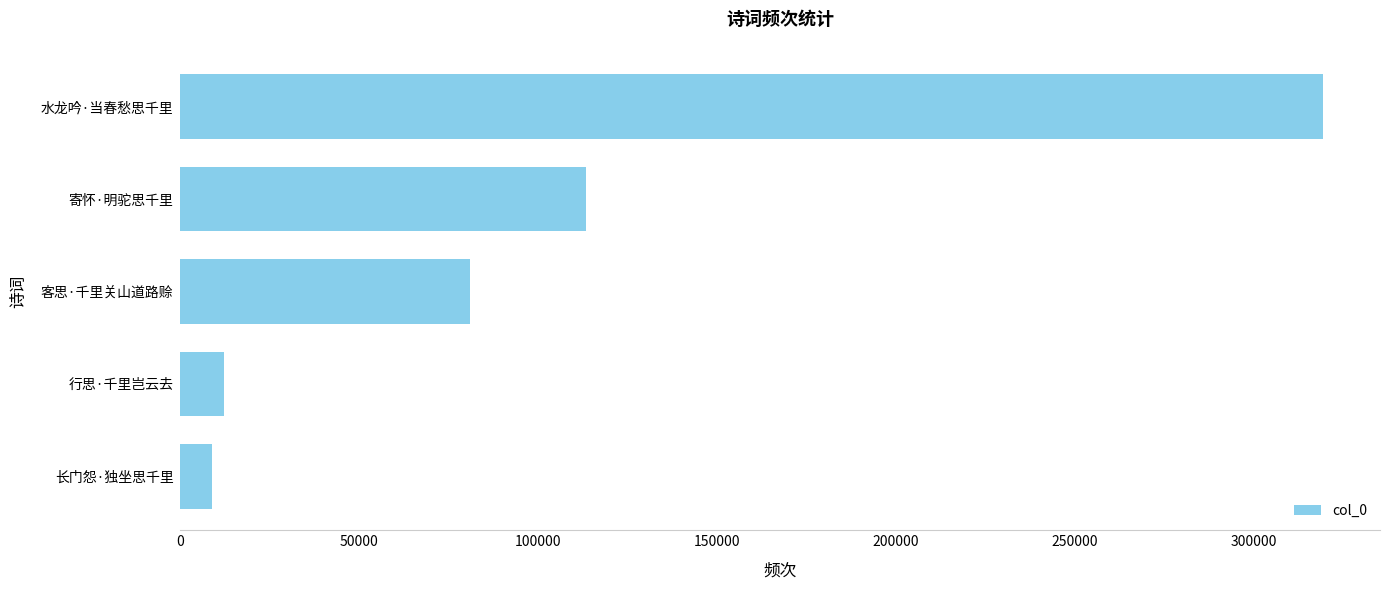

Rank the categories by value from highest to lowest.

水龙吟·当春愁思千里, 寄怀·明驼思千里, 客思·千里关山道路赊, 行思·千里岂云去, 长门怨·独坐思千里